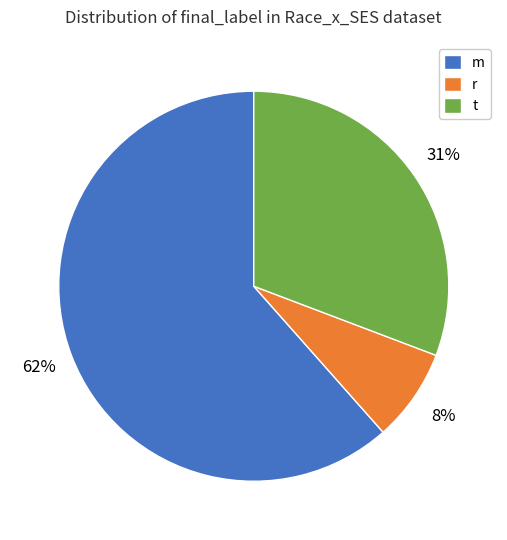

Approximately how many times larger is the value at t compared to m?

0.5